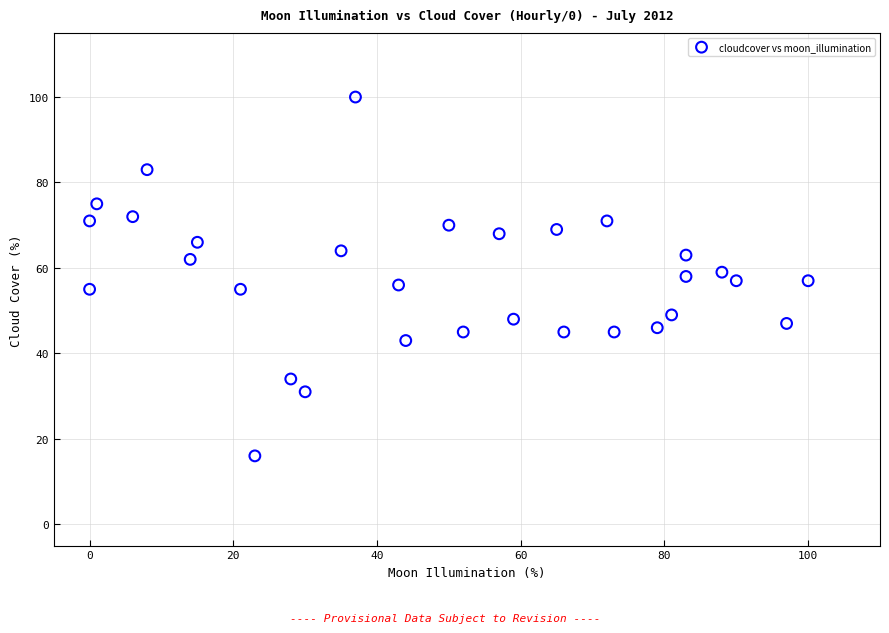

What is the range of Y values (max minus min)?

84